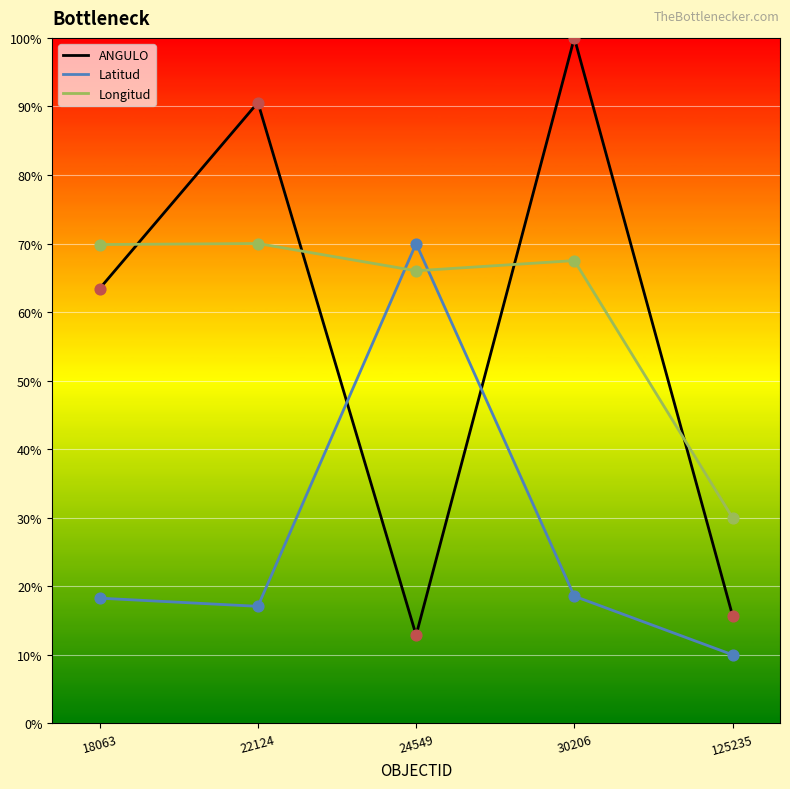

At which category is the sum across all series the highest?

30206